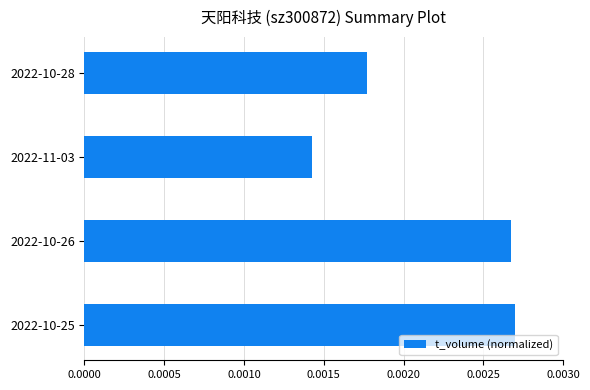

List the labels in order of value, largest first.

2022-10-25, 2022-10-26, 2022-10-28, 2022-11-03